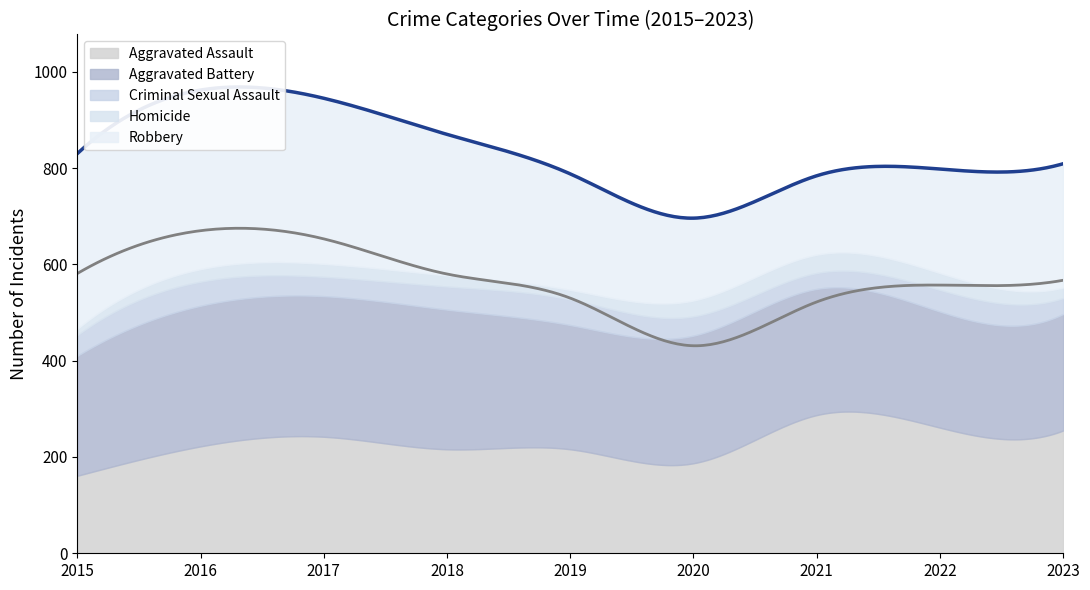

Which category has the lowest value in the Criminal Sexual Assault series?

2021